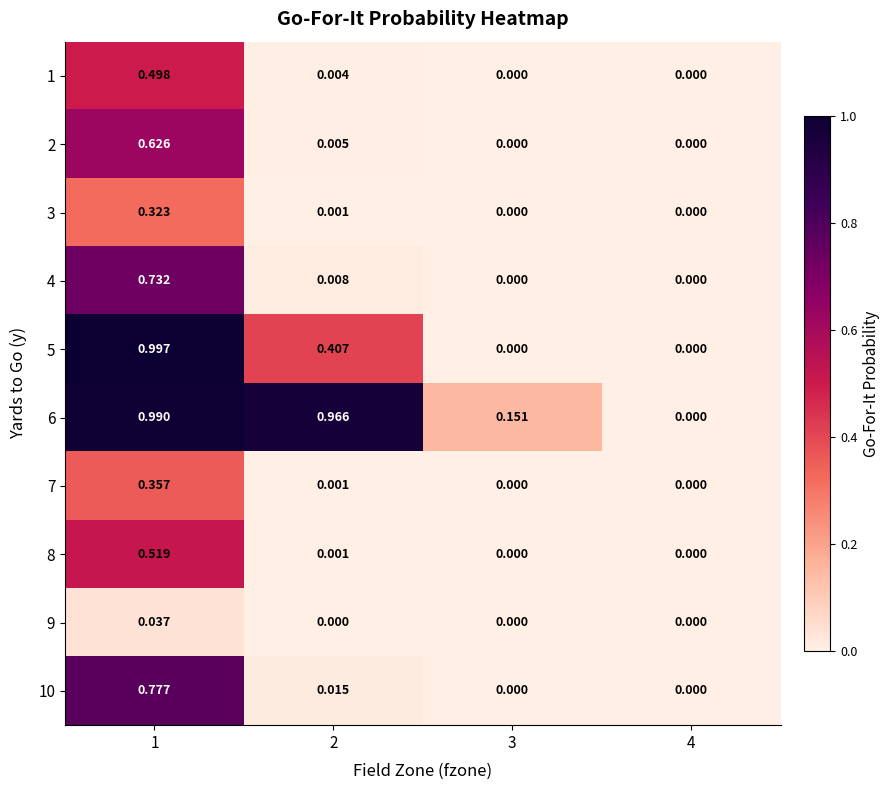

Is the value of 3 at 2 greater than the value of 7 at 3?

Yes